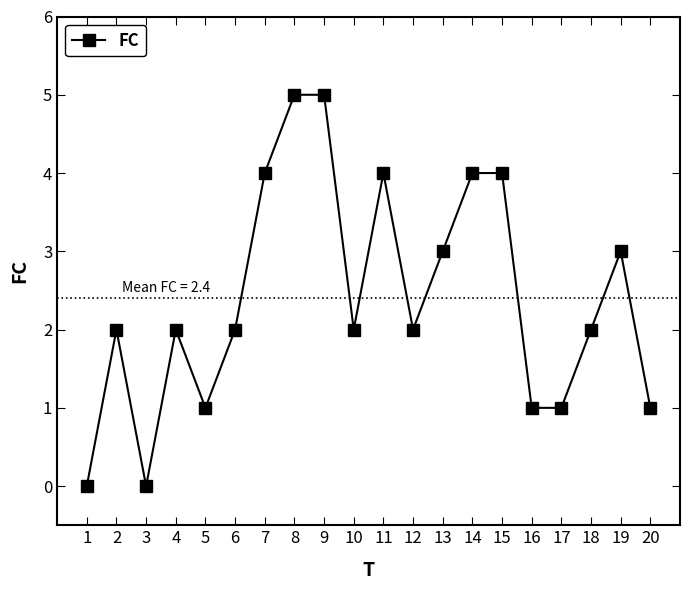

Is it true that the value at 2 is 3?

False